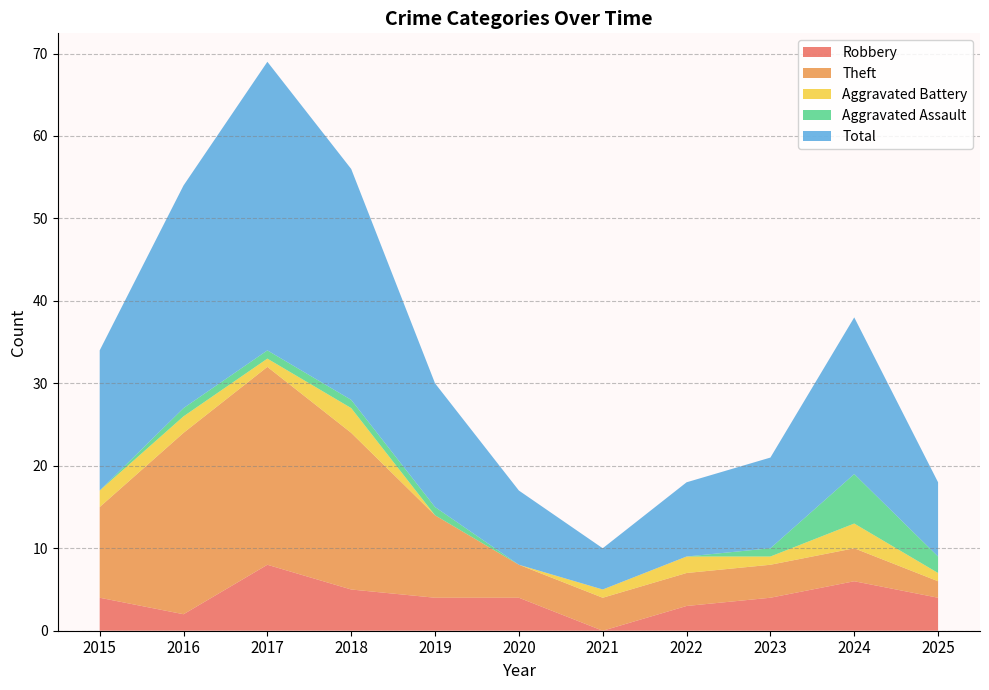

Reading left to right, transcribe all the data shown in this chart.

Robbery: 4	2	8	5	4	4	0	3	4	6	4
Theft: 11	22	24	19	10	4	4	4	4	4	2
Aggravated Battery: 2	2	1	3	0	0	1	2	1	3	1
Aggravated Assault: 0	1	1	1	1	0	0	0	1	6	2
Total: 17	27	35	28	15	9	5	9	11	19	9